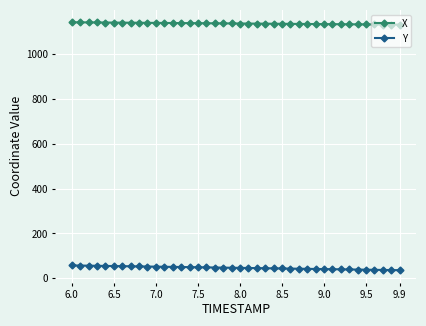

True or false: Y and X cross at least once.

False